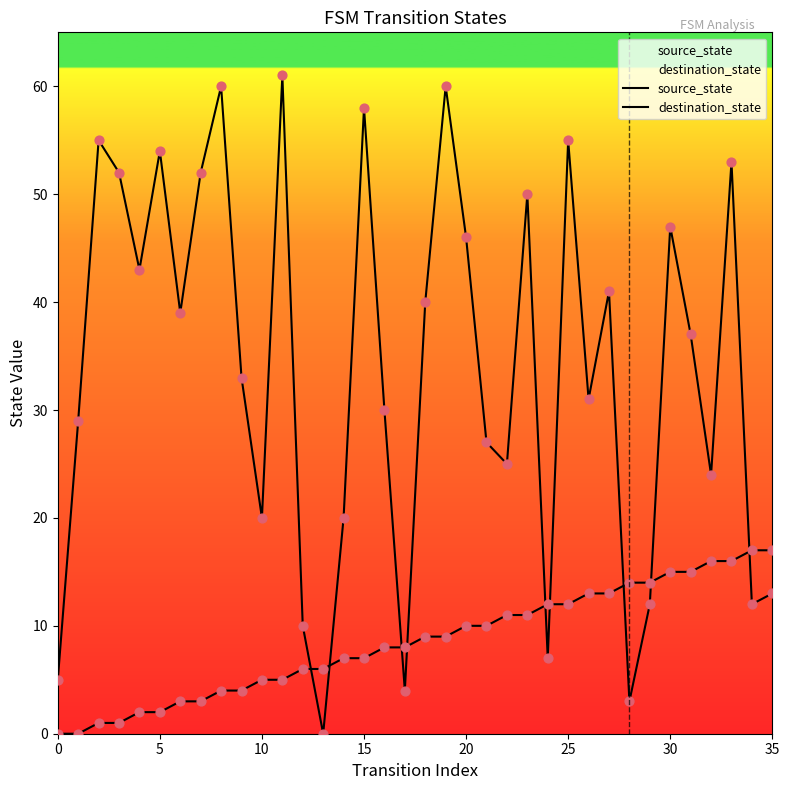

At how many categories does at least one series exceed 48?

11